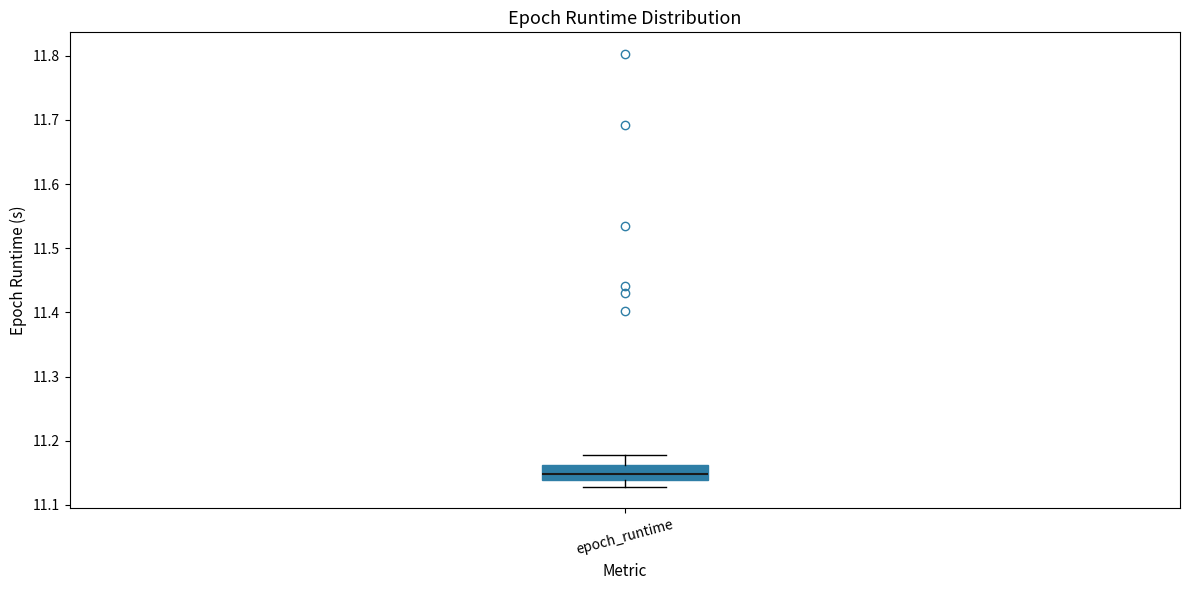

Where does the lower whisker of the box for epoch_runtime end on the y-axis? The values are not printed on the chart, so give them approximately, as read against the axis.

11.13